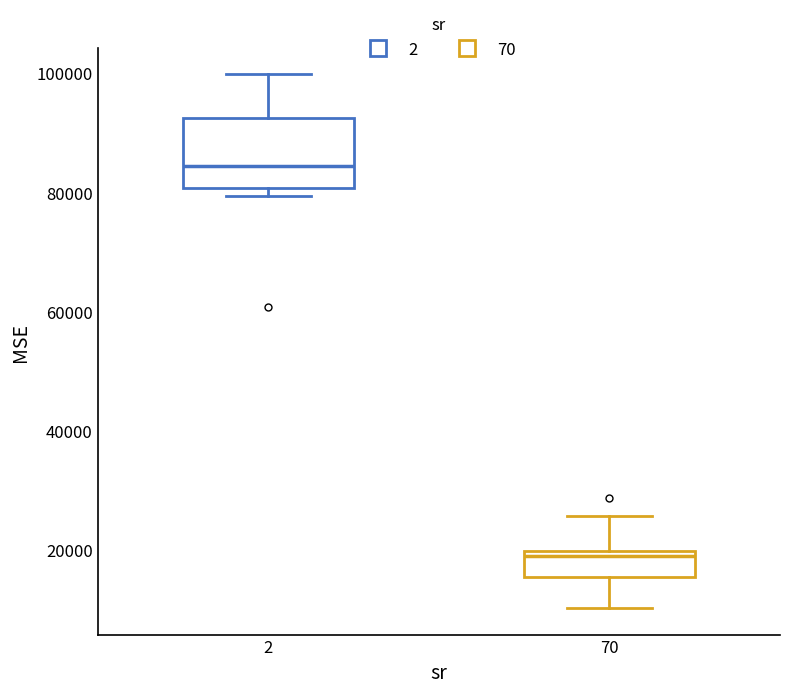

Which box has the lowest median line?

70